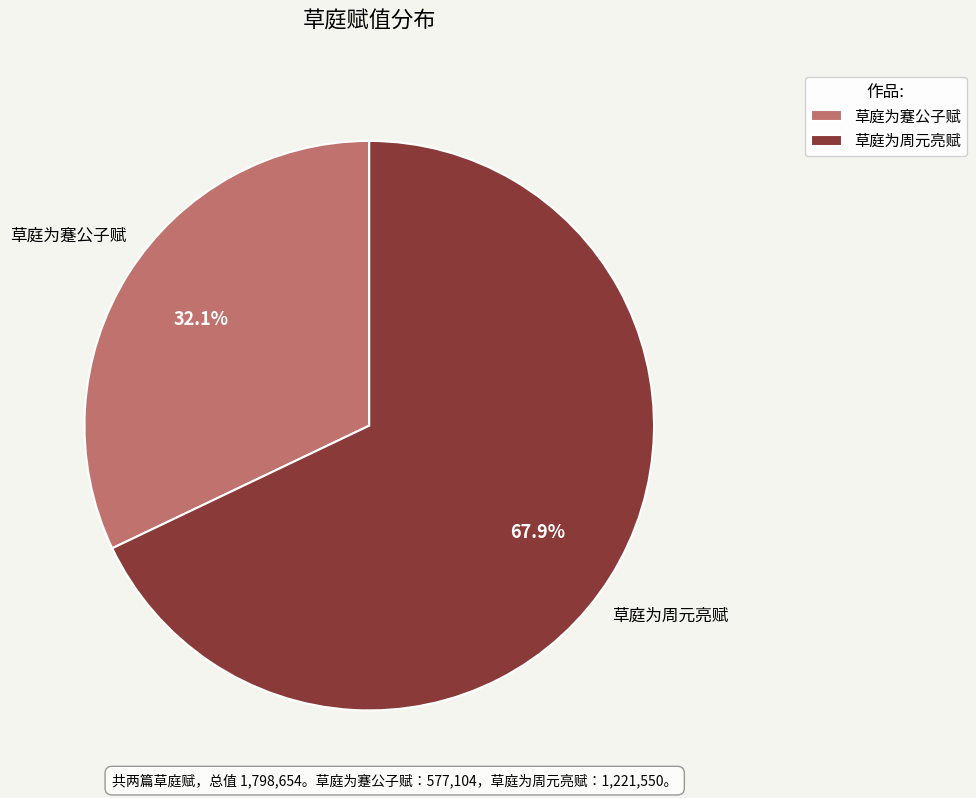

To the nearest percent, what percentage of the pie is 草庭为周元亮赋?

68%